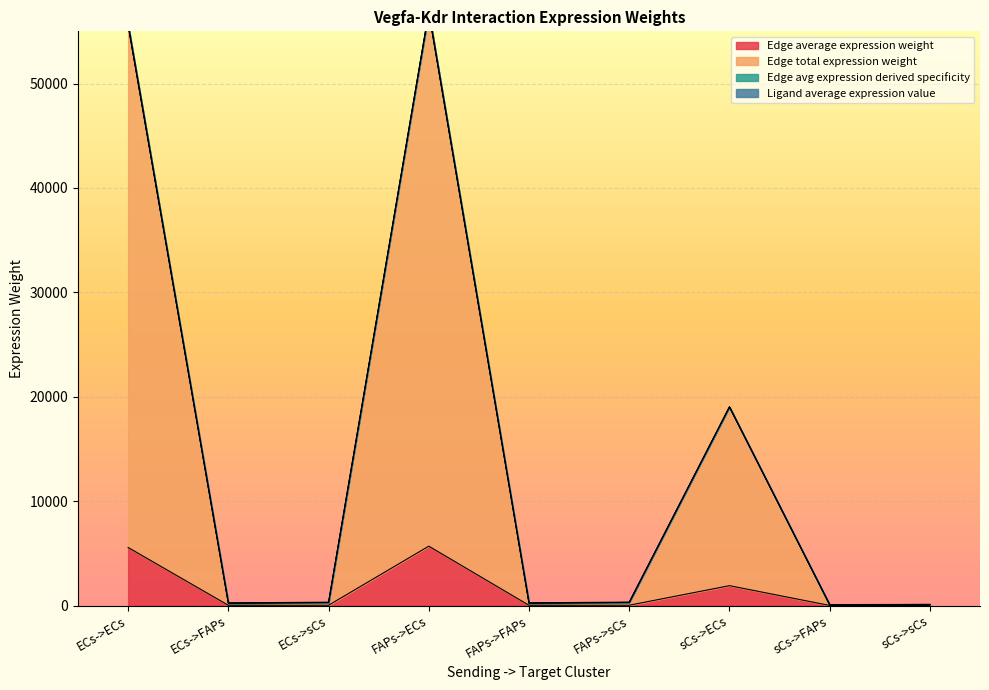

Where does the Edge total expression weight series first go above 28?

ECs->ECs